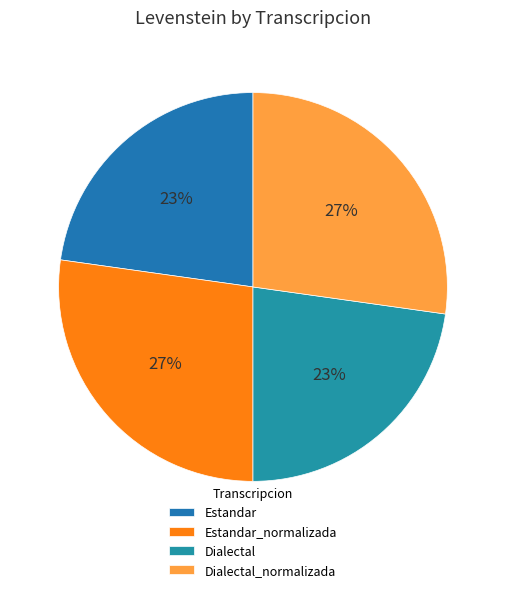

To the nearest percent, what portion does Estandar_normalizada represent?

27%